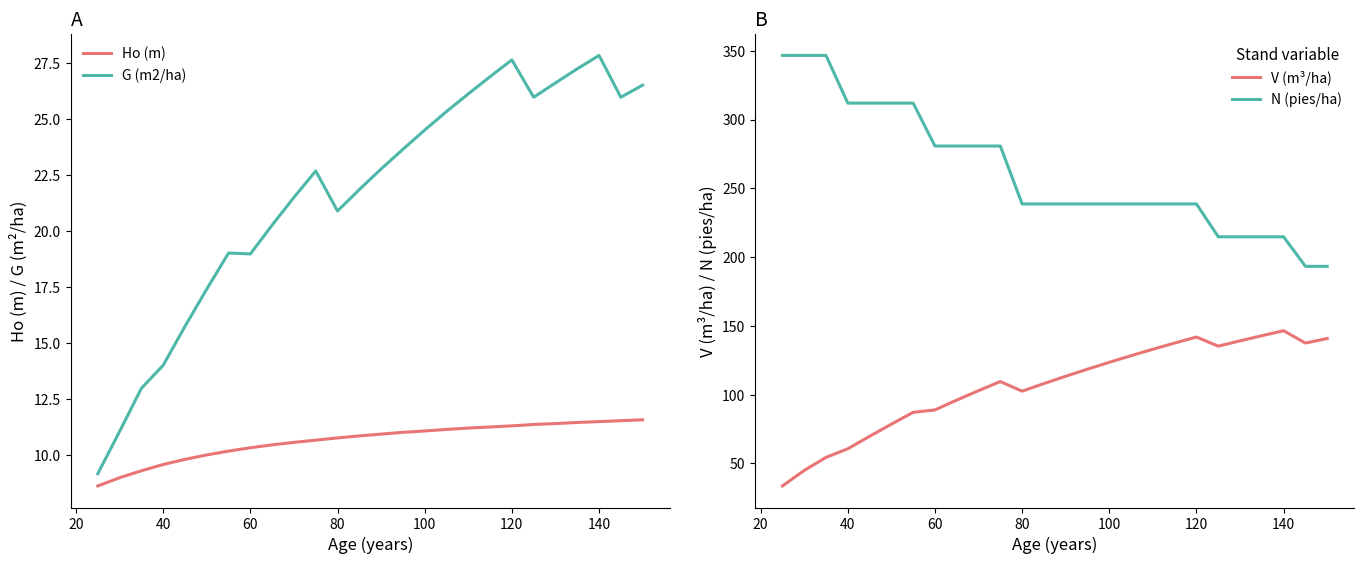

Is it true that V (m³/ha) equals 102.6 at 80?

True